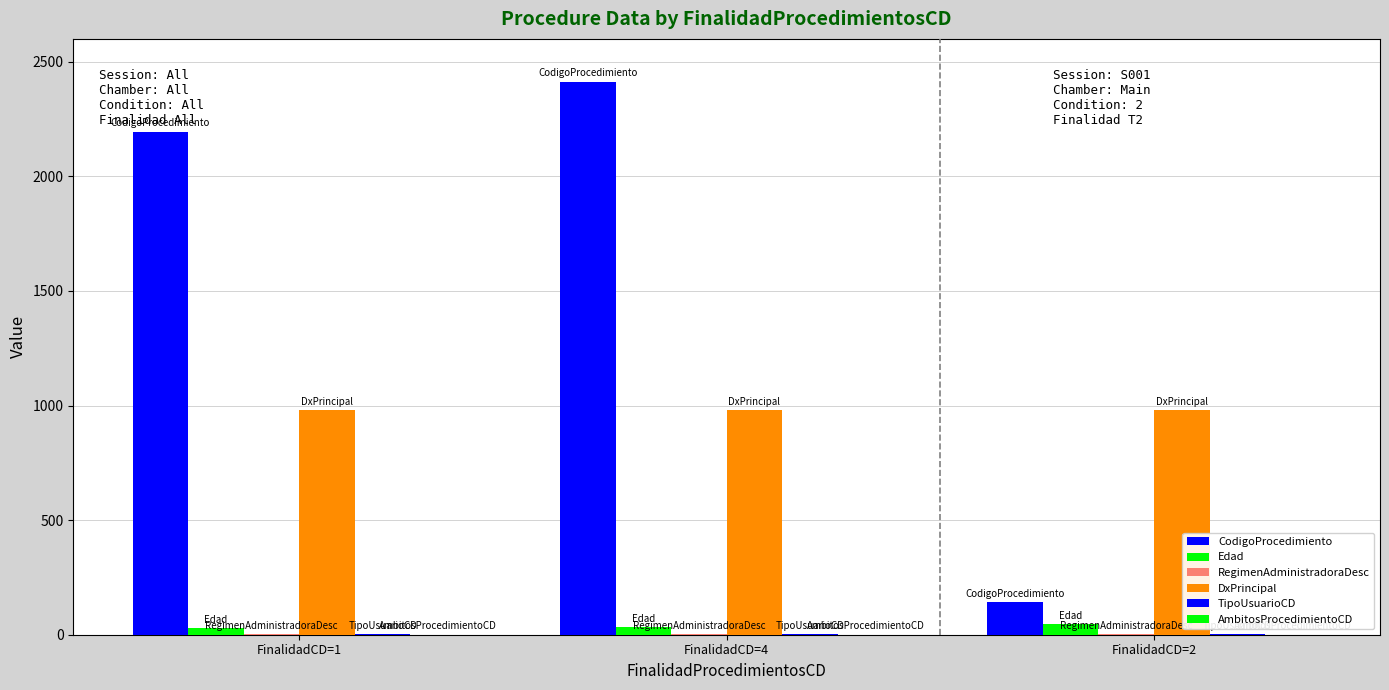

What is the value of the TipoUsuarioCD bar at the 1st from the left?

1